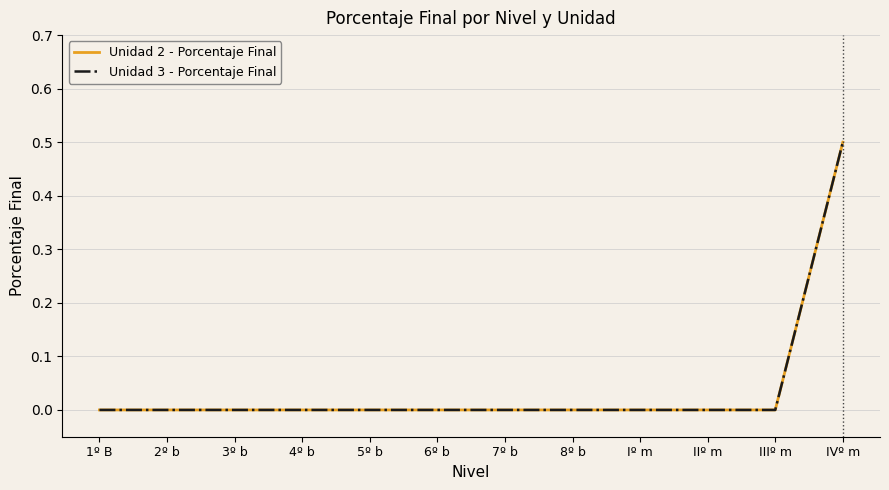

True or false: Unidad 2 - Porcentaje Final and Unidad 3 - Porcentaje Final intersect in this chart.

False